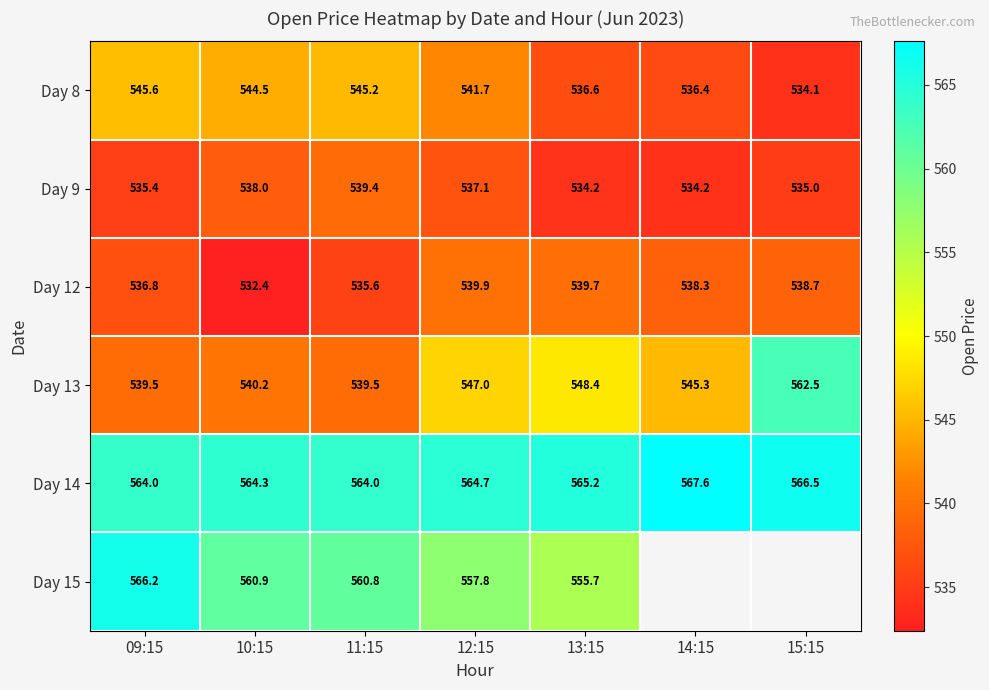

List the labels in order of Day 8 value, smallest first.

15:15, 14:15, 13:15, 12:15, 10:15, 11:15, 09:15